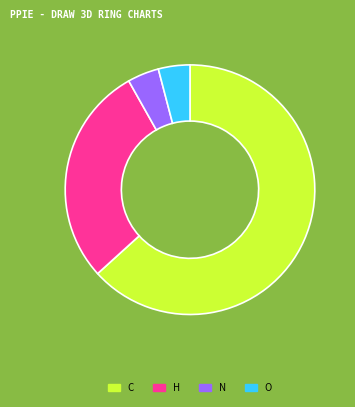

Which slice is the largest?

C